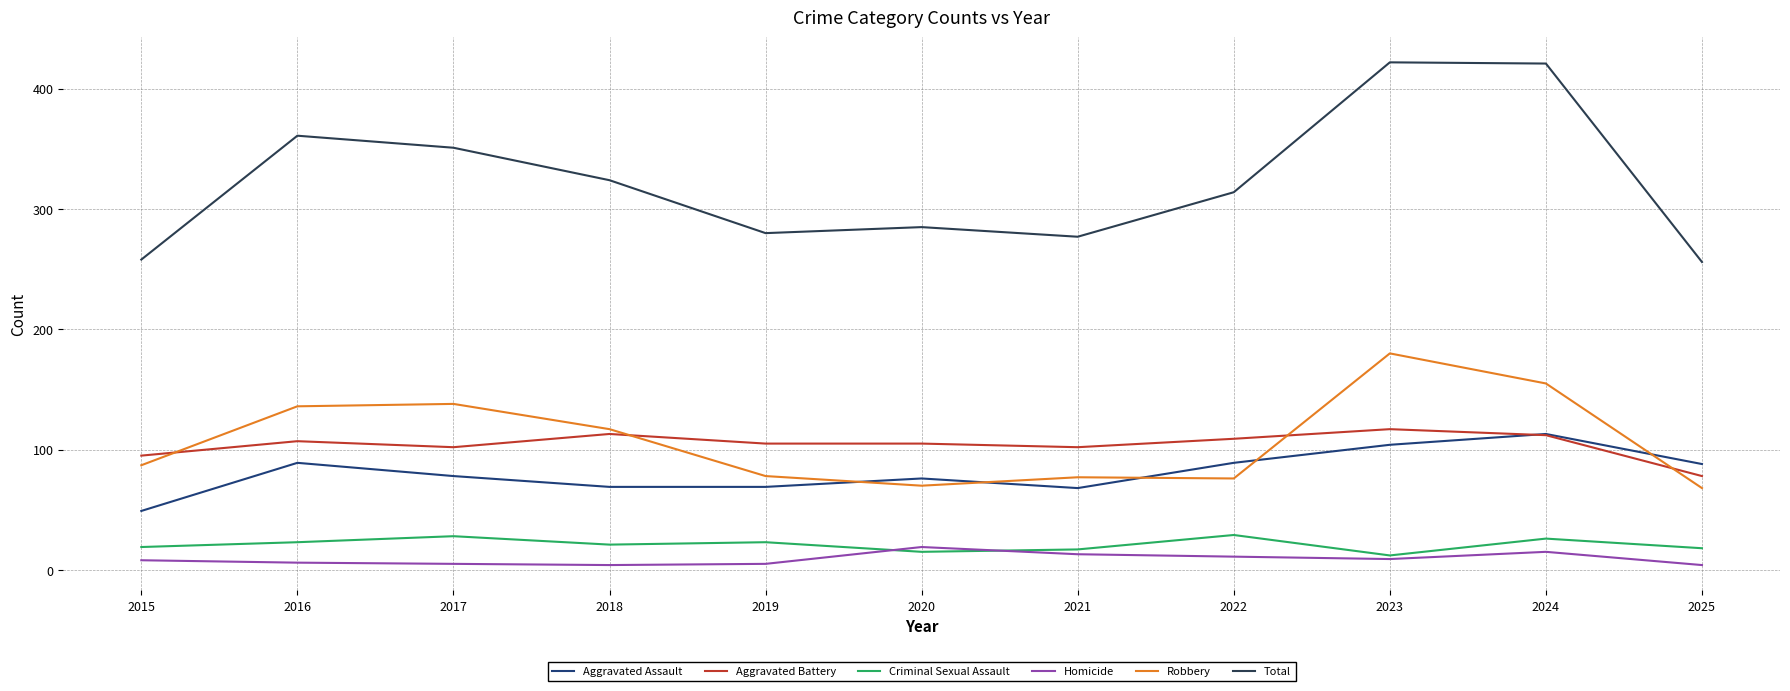

Which series has the widest spread of values?

Total